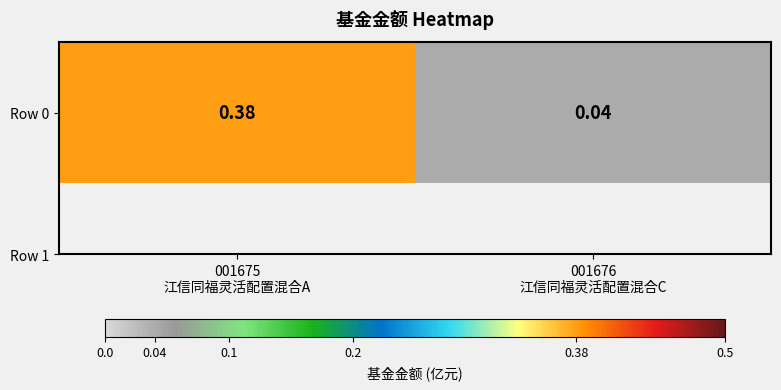

How many data points does each series have?

2